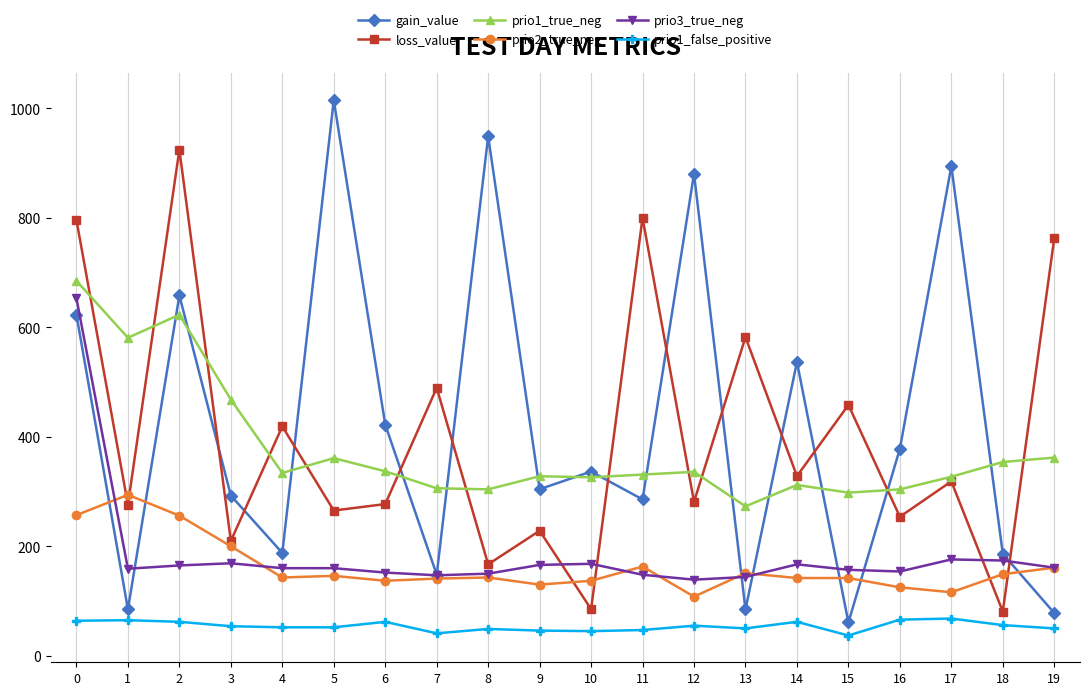

Is the value of prio1_false_positive at 10 greater than the value of prio2_true_neg at 9?

No